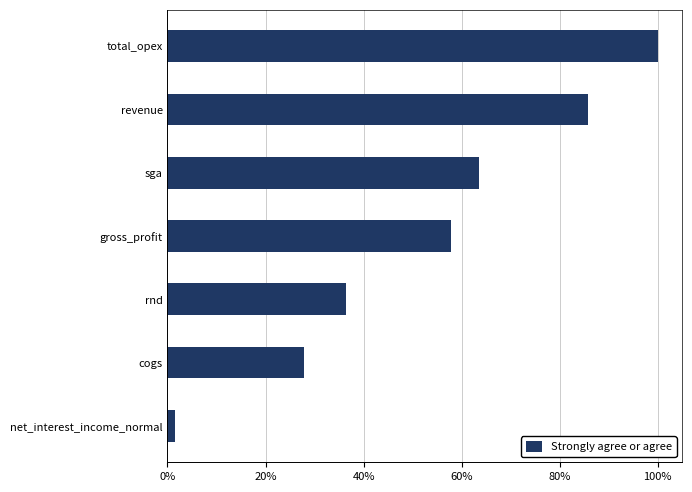

Count the number of categories in the chart.

7